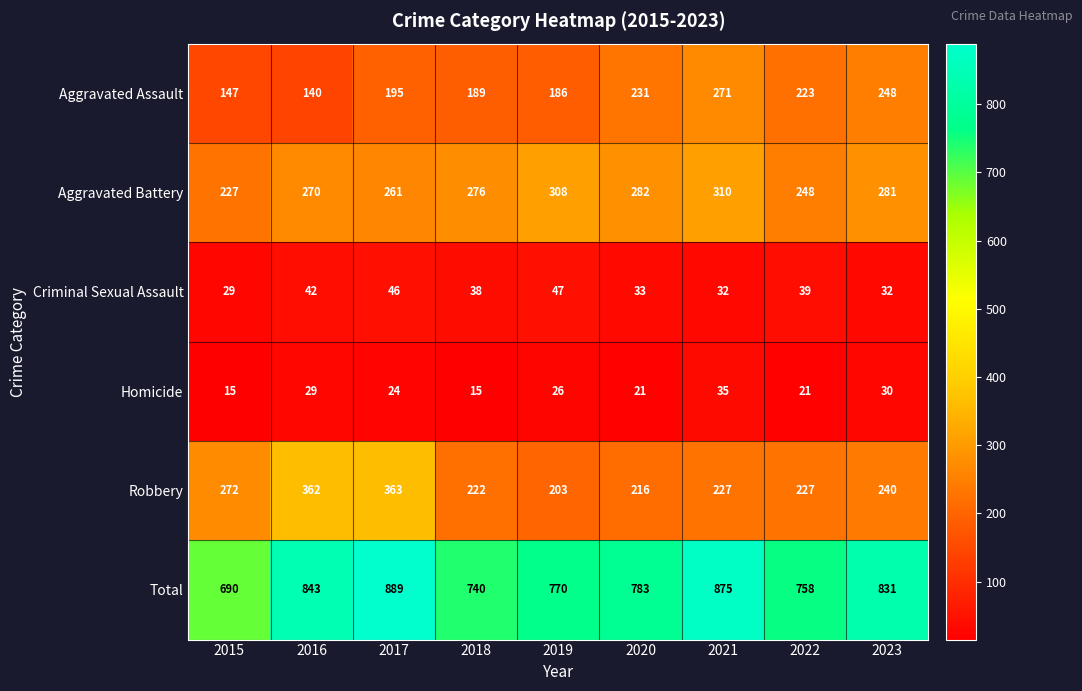

What is the maximum value shown in the chart?

889